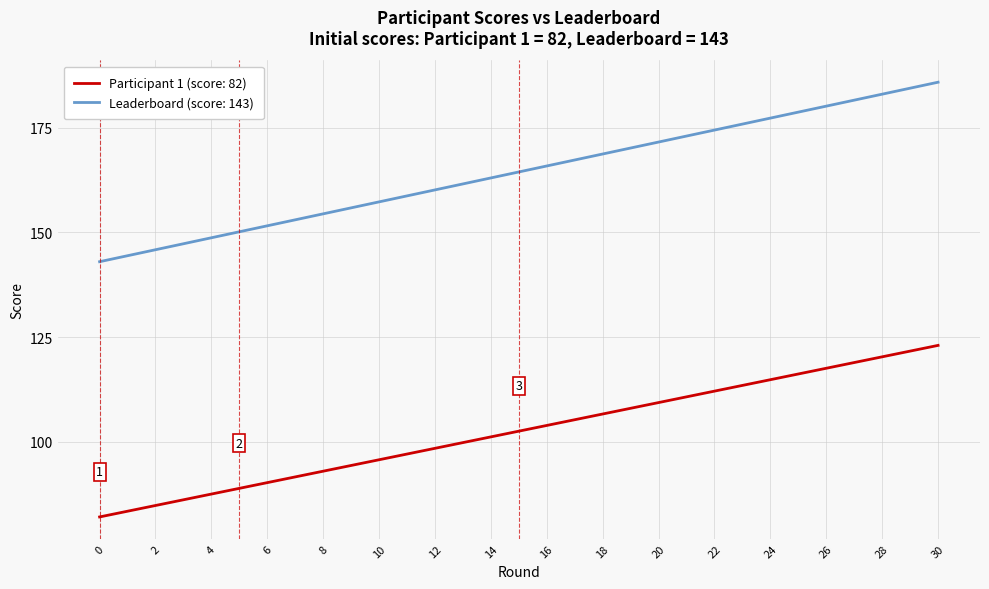

Which series has the largest range (max minus min)?

Leaderboard (score: 143)